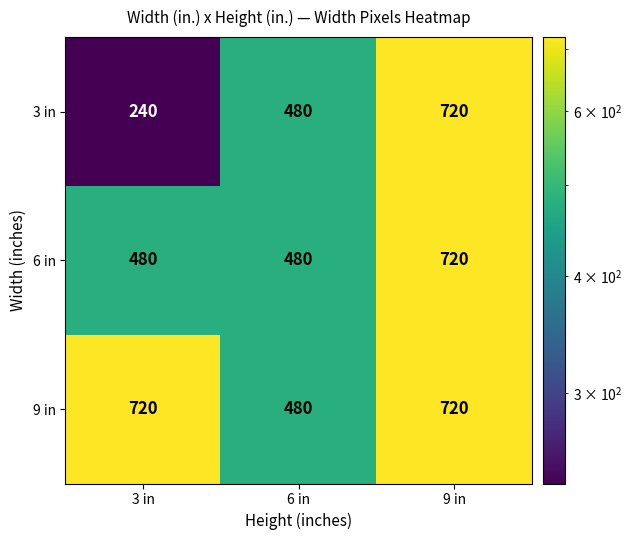

The value of 6 in at 6 in is 480. True or false?

True